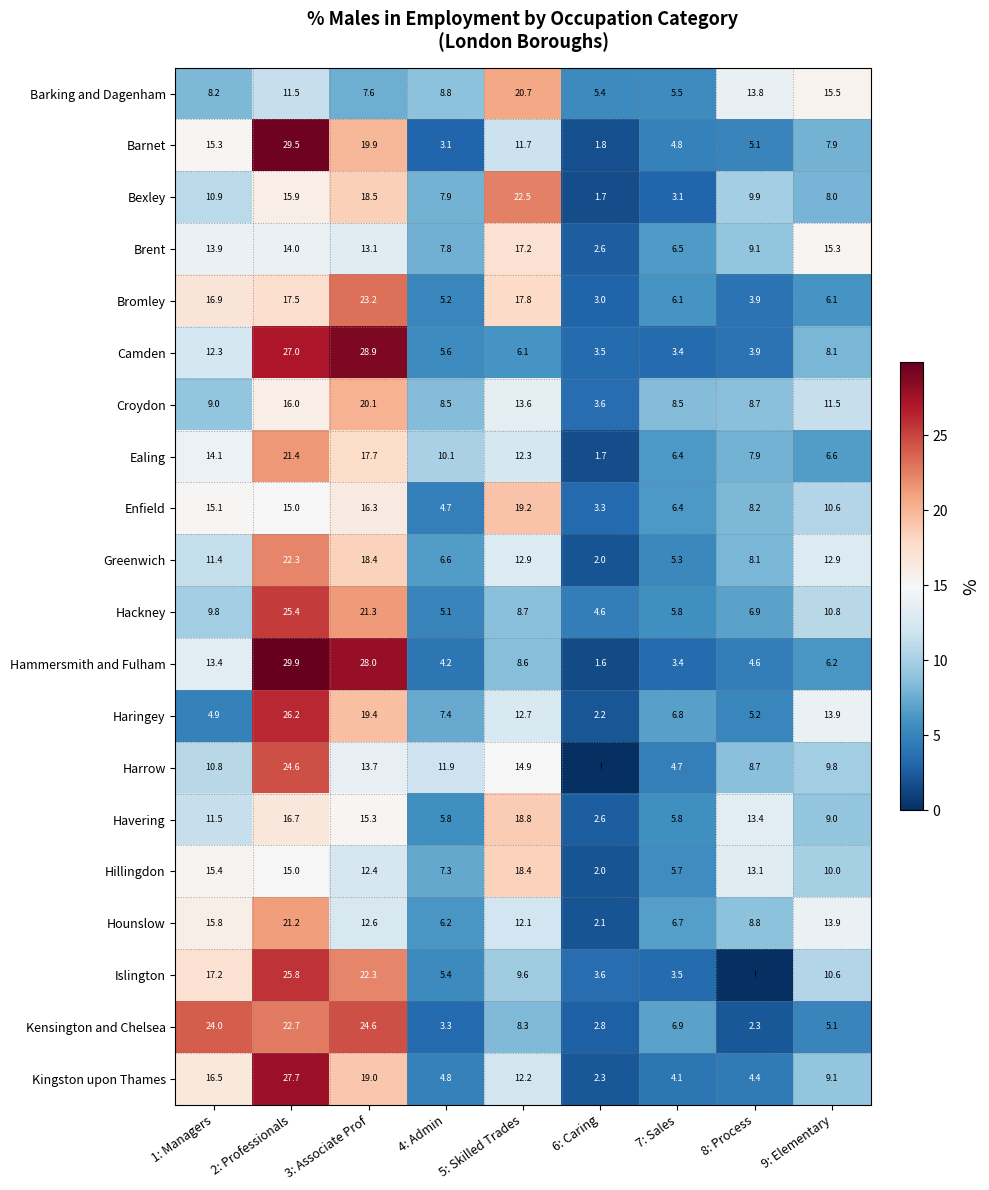

What value does the Hillingdon series have at 2: Professionals?

15.0